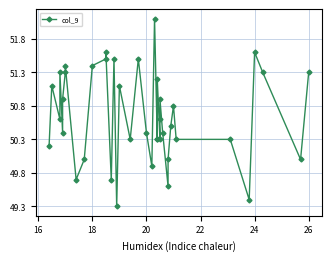

Reading left to right, transcribe all the data shown in this chart.

50.2	51.1	50.6	51.3	50.4	50.9	51.3	51.4	49.7	50.0	51.4	51.5	51.6	49.7	51.5	49.3	51.1	50.3	51.5	50.4	49.9	52.1	50.3	50.3	51.2	50.3	50.6	50.9	50.4	49.6	50.0	50.5	50.8	50.3	50.3	49.4	51.6	51.3	50.0	51.3